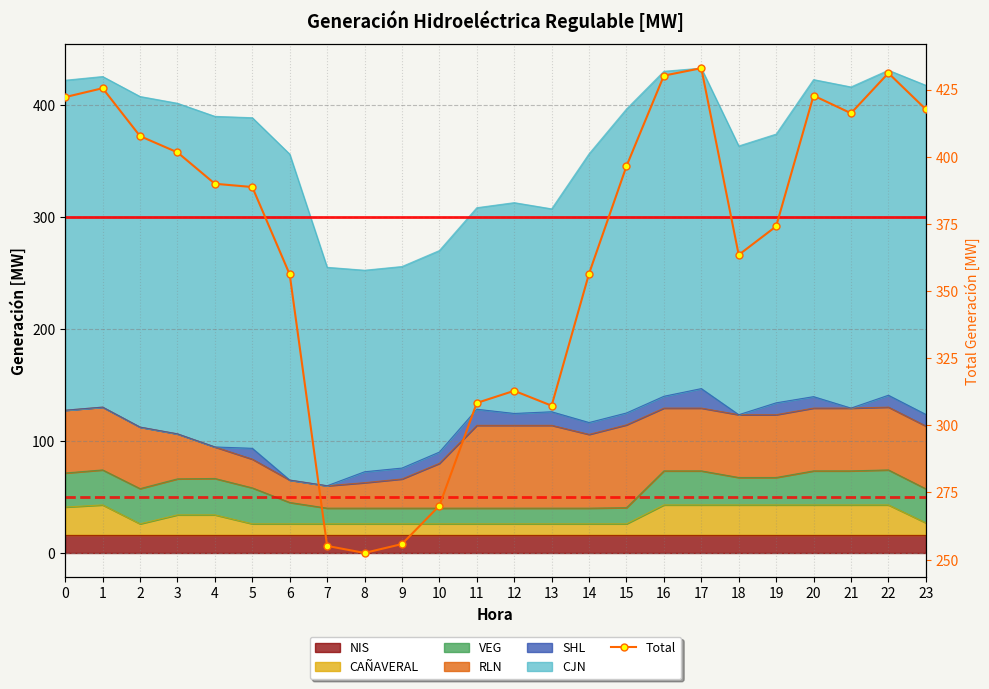

Which label corresponds to the largest value in the chart?

17